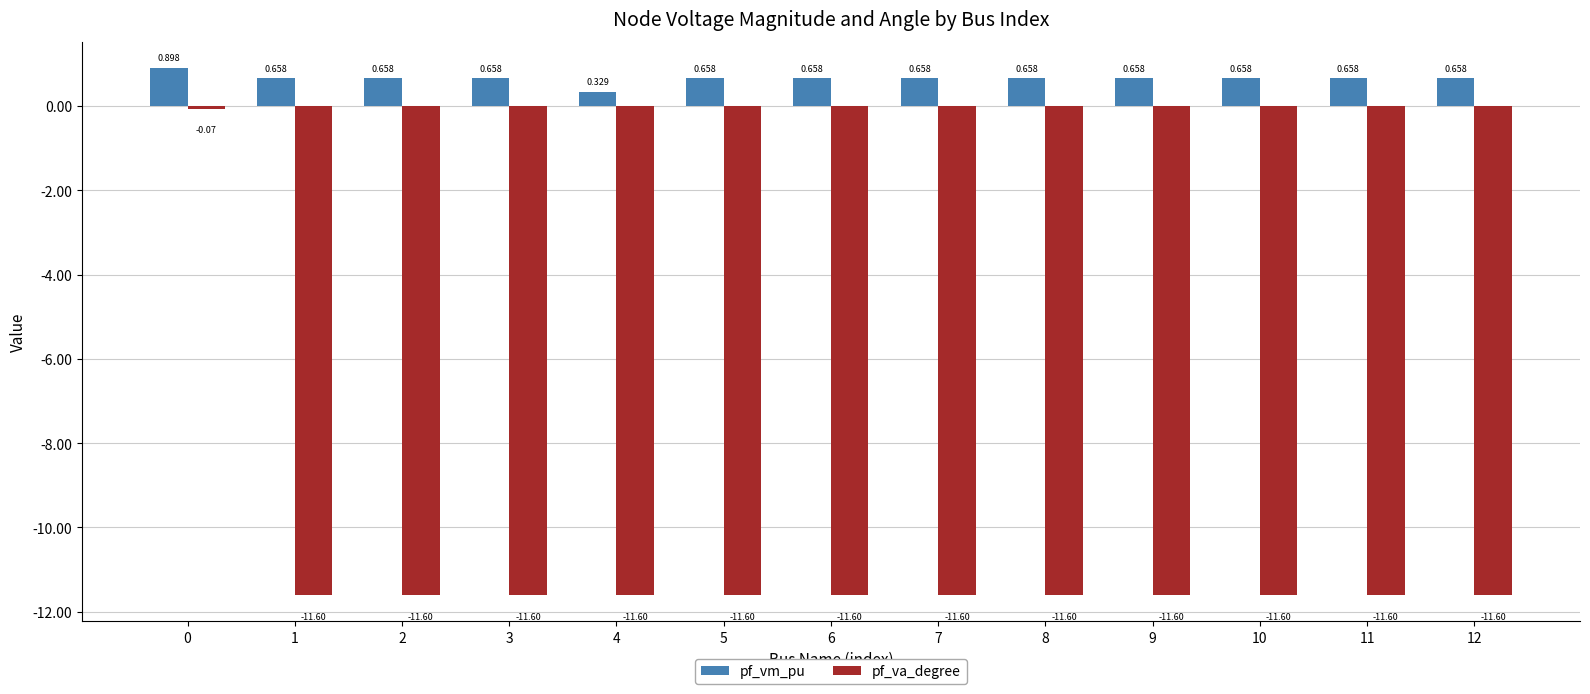

What is the difference between the maximum and minimum values in the pf_va_degree series?

11.5